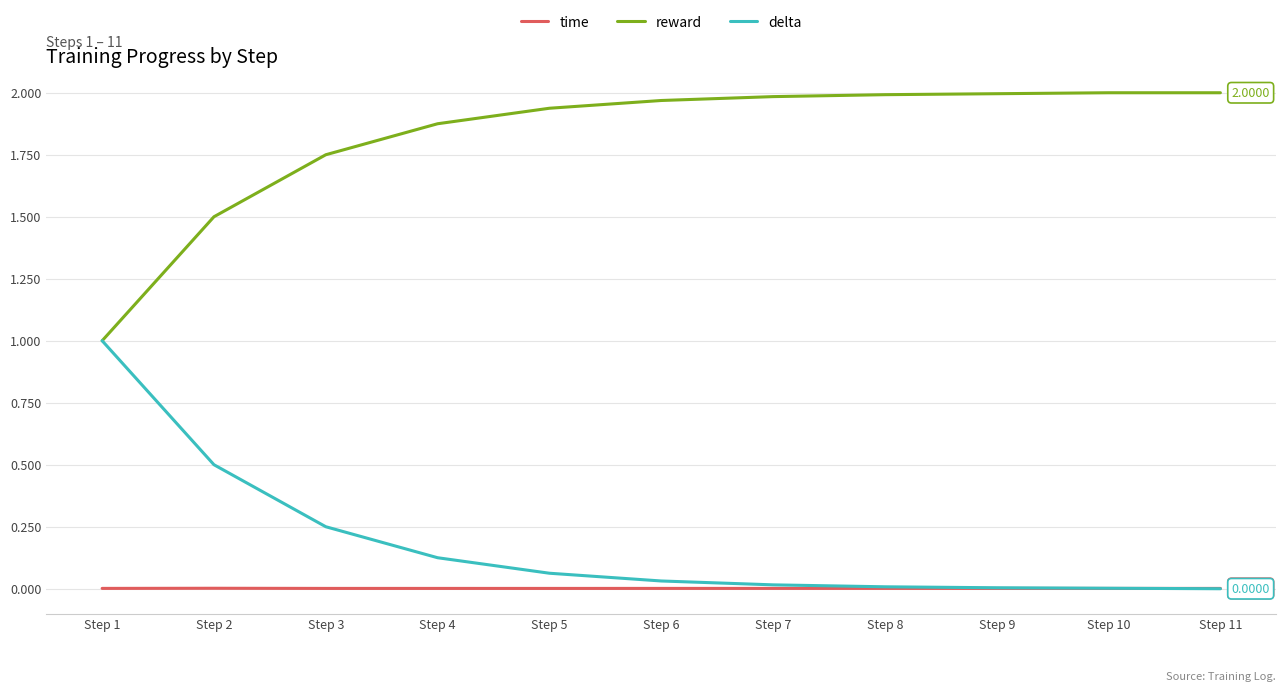

List the series in order of their peak value, lowest first.

time, delta, reward